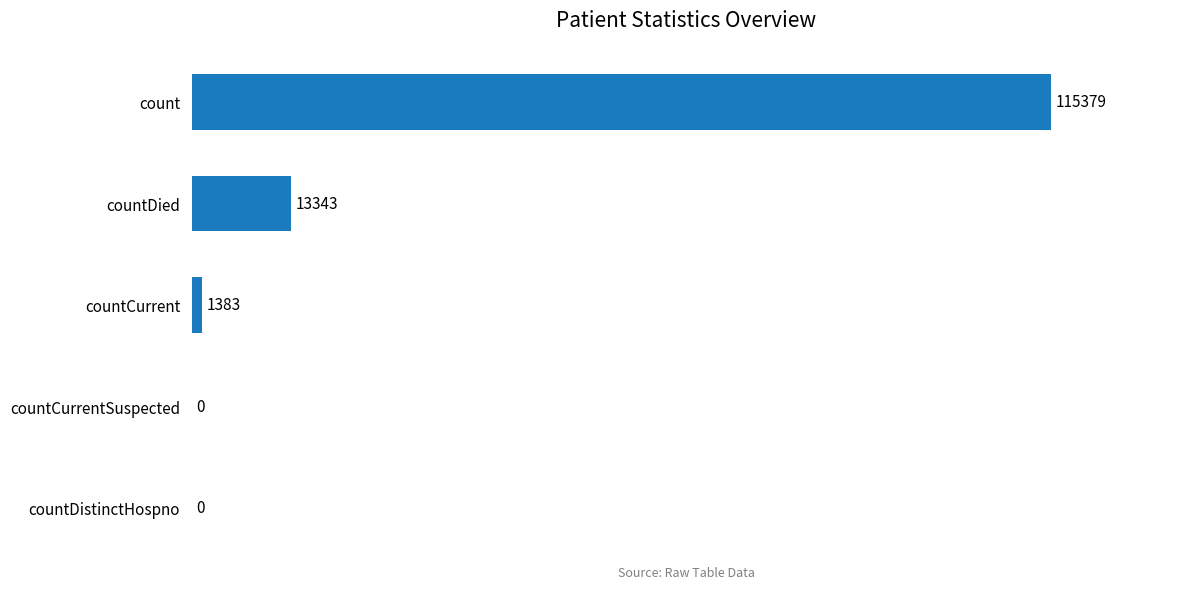

At which label is the value closest to 57689?

countDied